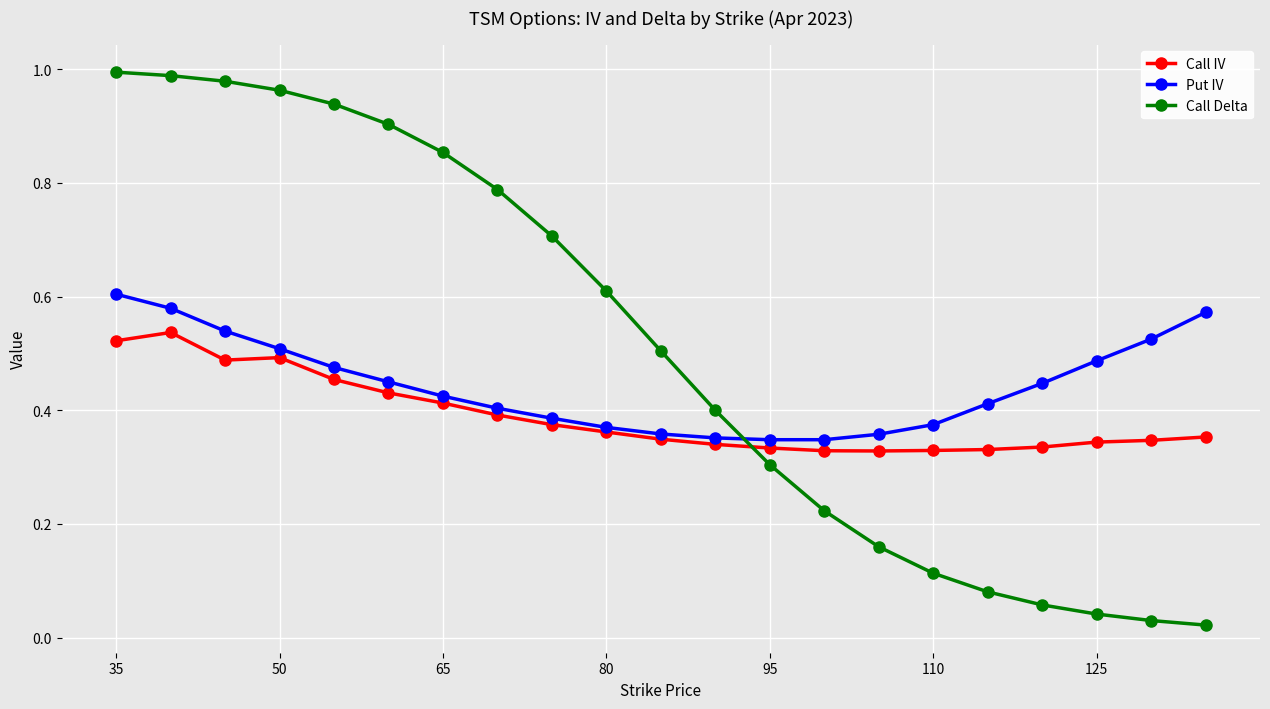

Rank the series by their average value, from lowest to highest.

Call IV, Put IV, Call Delta